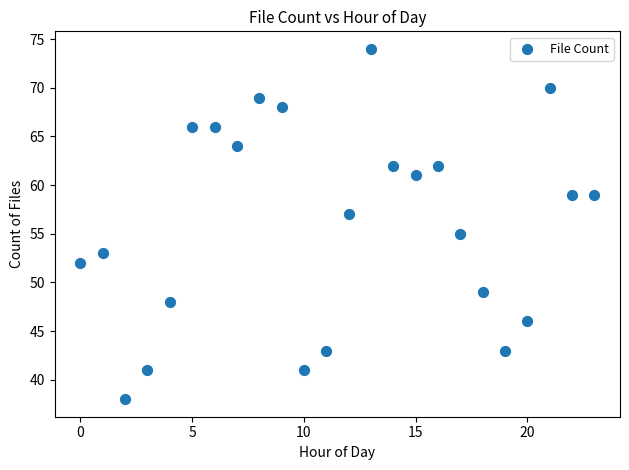

What is the range of Y values (max minus min)?

36